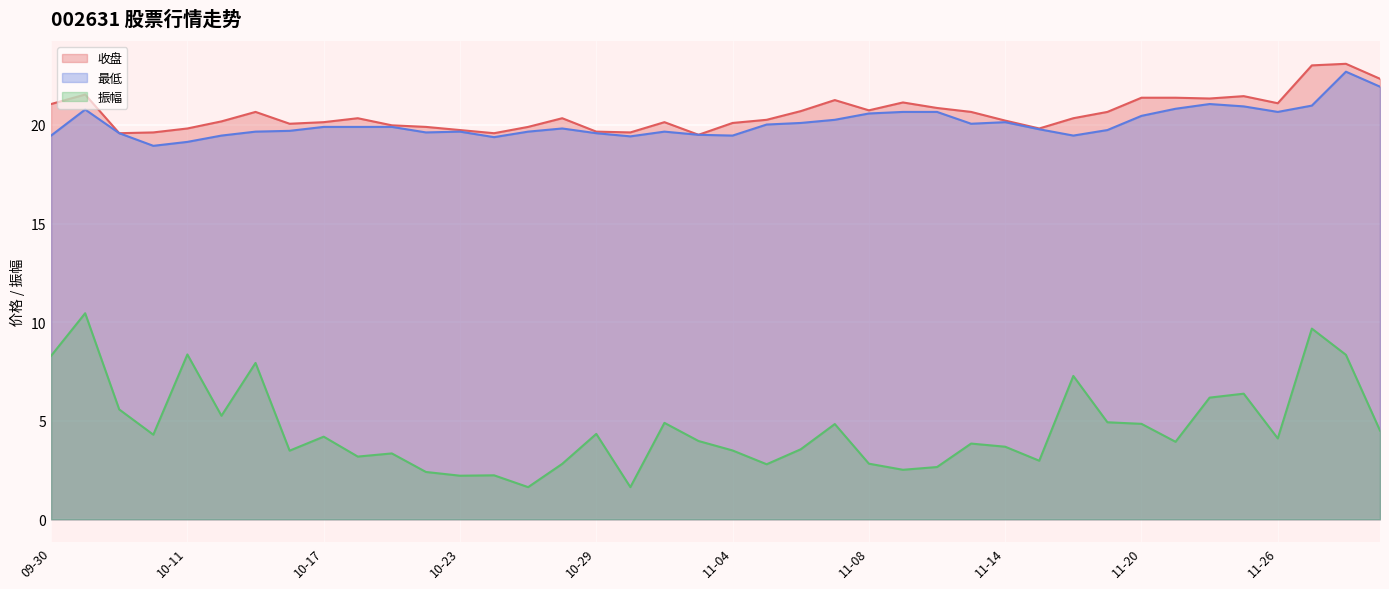

What is the value of the 最低 point at the 28th from the left?

20.1